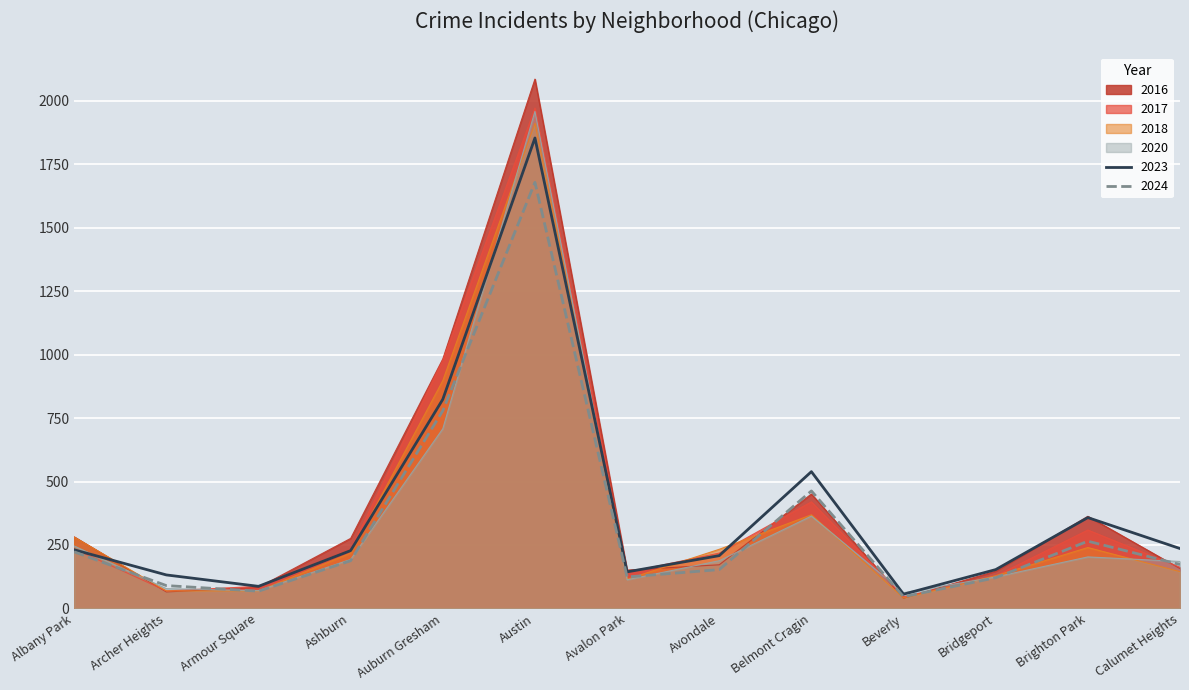

Does the chart display data point markers on the line(s)?

No